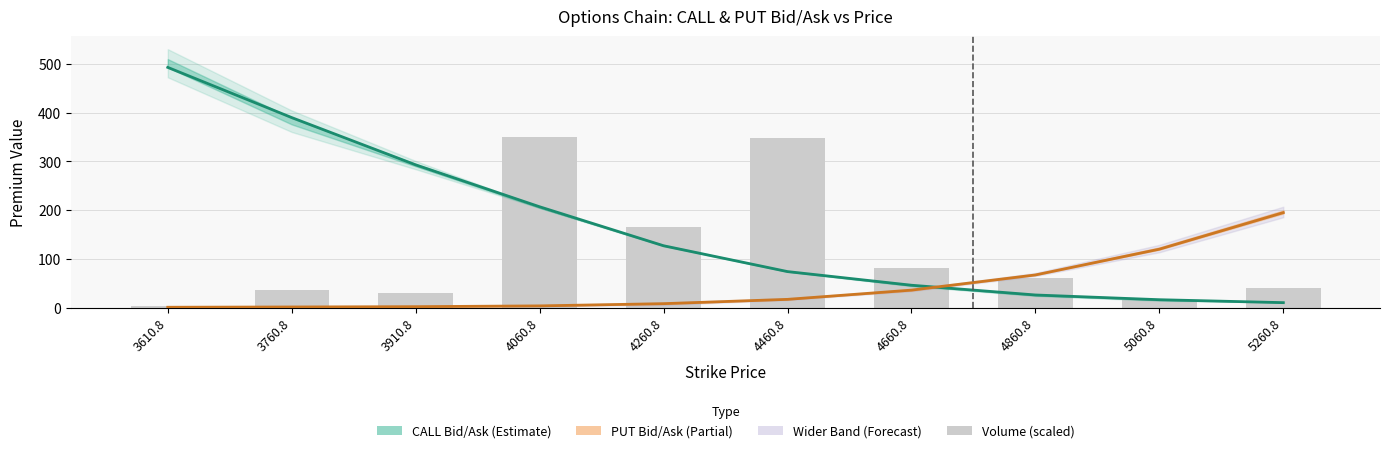

Which label corresponds to the largest value in the chart?

3610.8